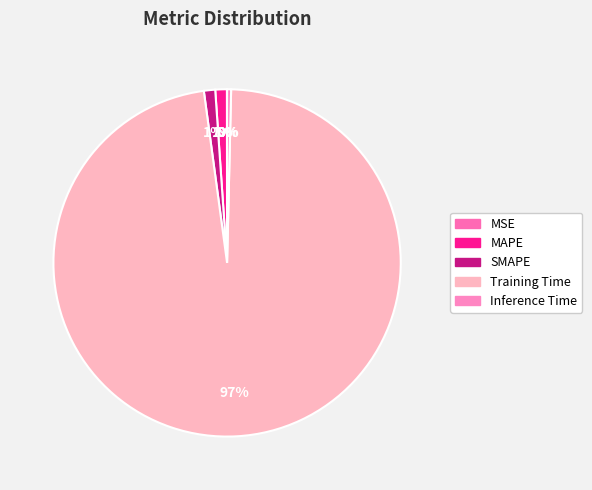

Between SMAPE and MAPE, which is larger?

MAPE